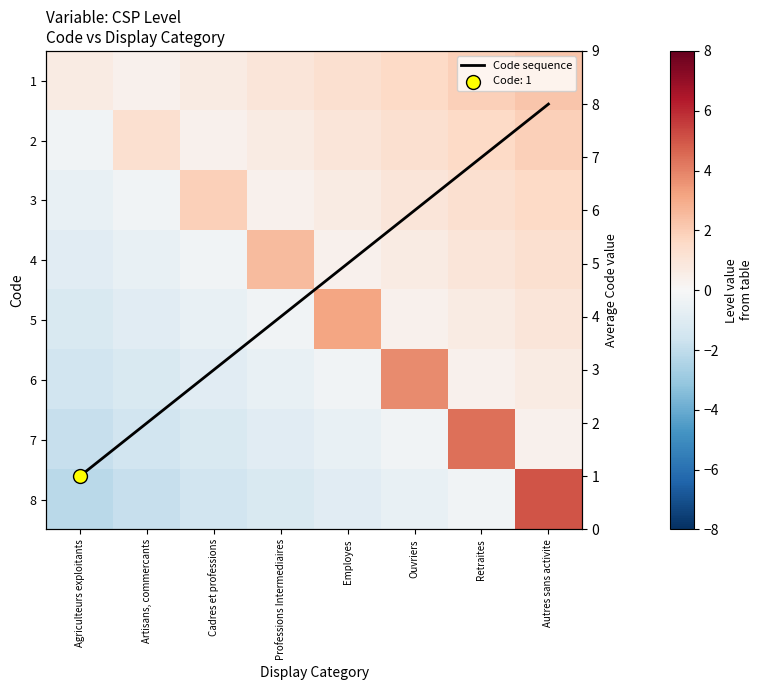

Which has a higher value, Artisans, commercants or Agriculteurs exploitants?

Agriculteurs exploitants